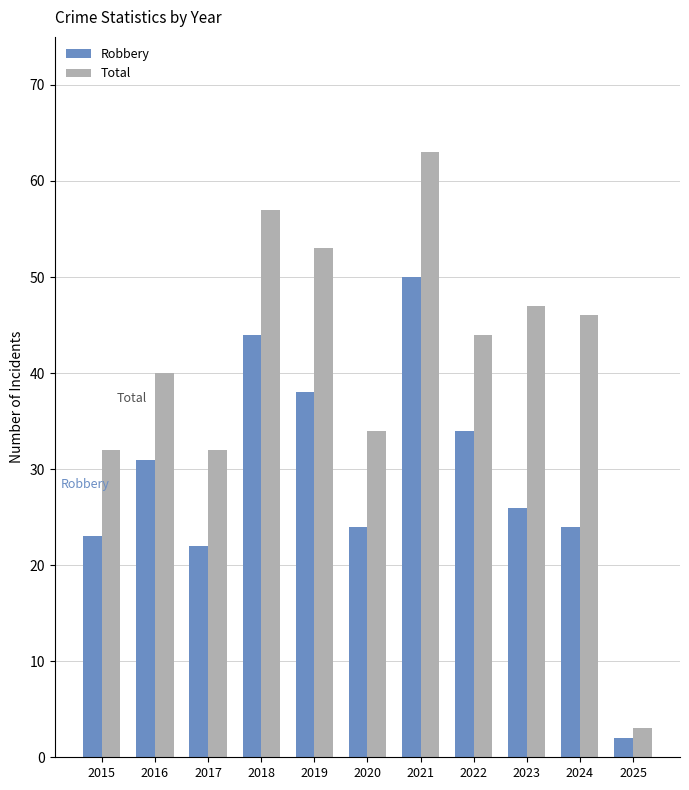

How many bars are there in each group?

2